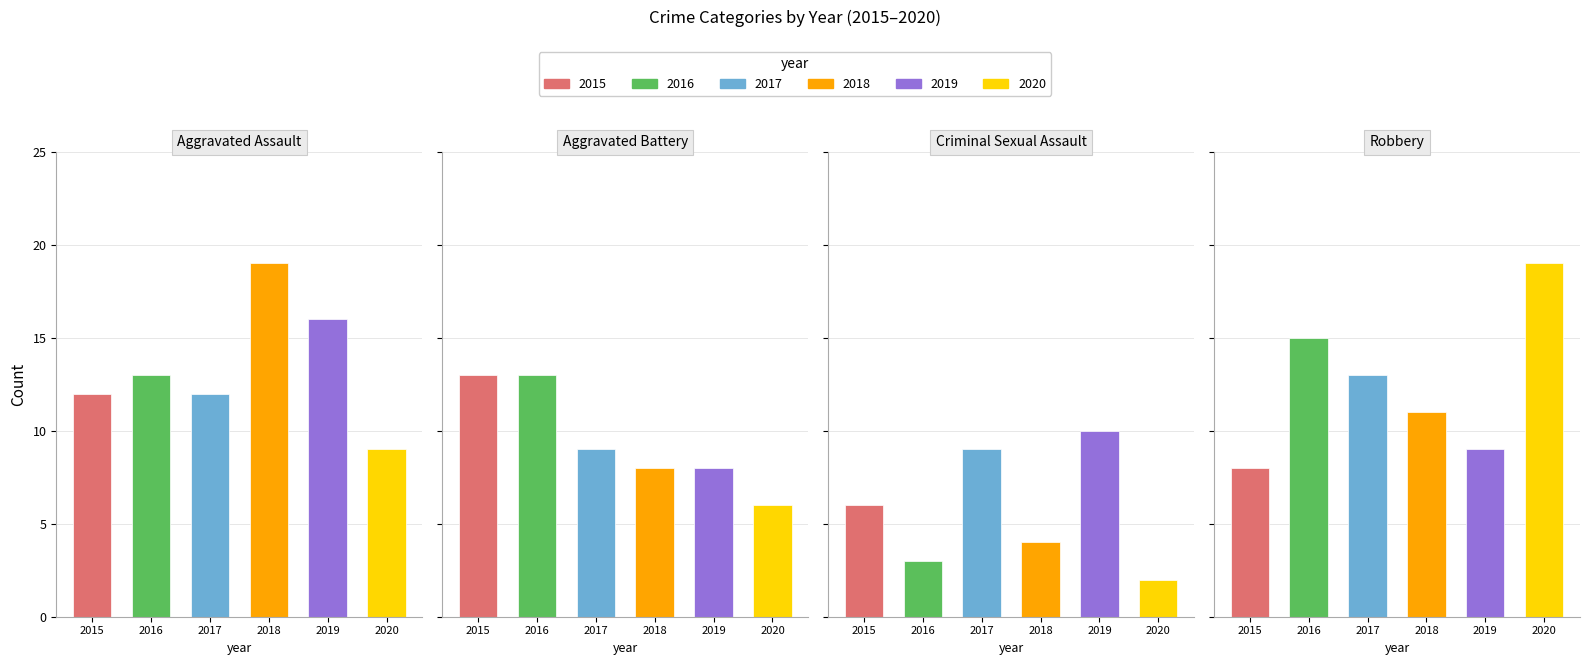

Reading right to left, list all the values displayed in this chart.

2015: 8	6	13	12
2016: 15	3	13	13
2017: 13	9	9	12
2018: 11	4	8	19
2019: 9	10	8	16
2020: 19	2	6	9